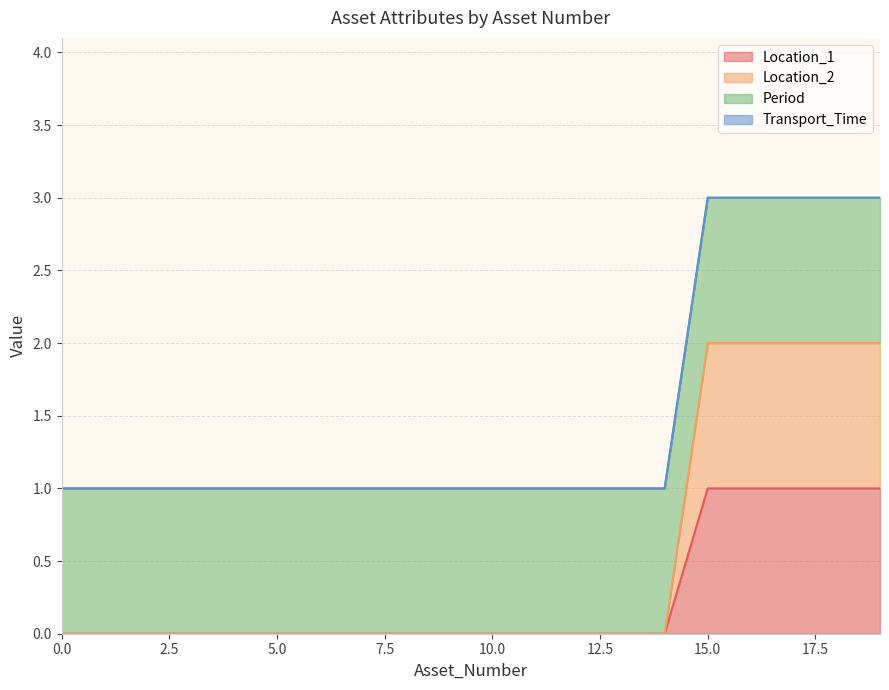

True or false: Location_2 and Location_1 cross at least once.

False